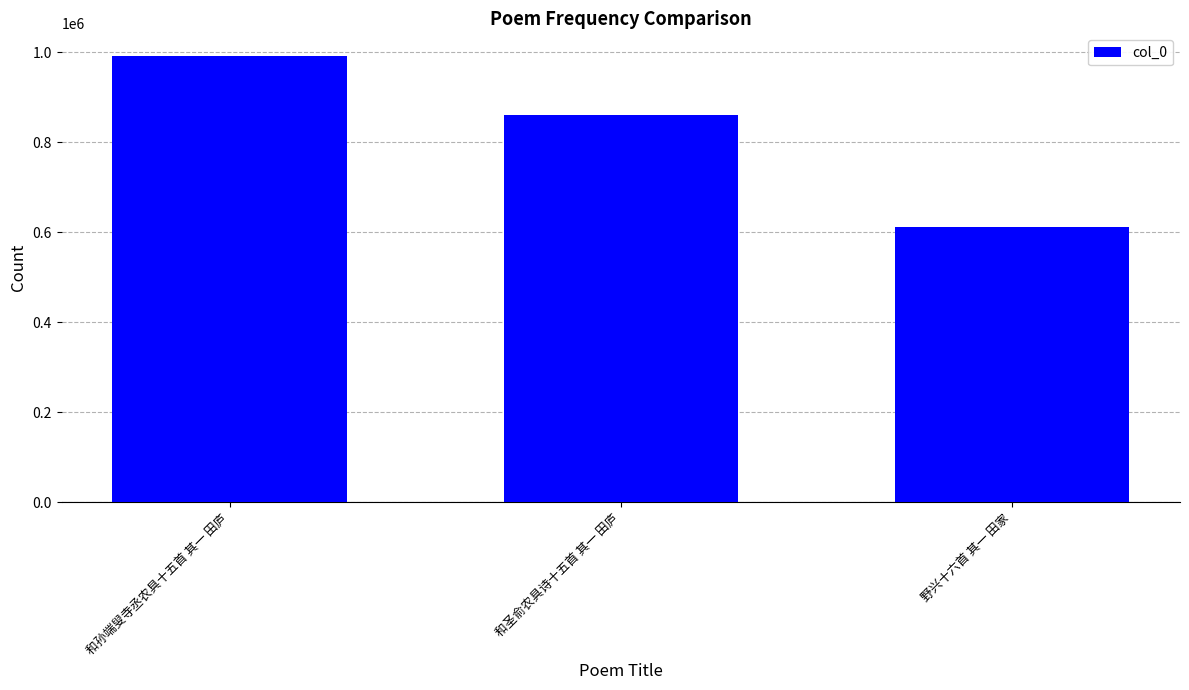

Count the number of data series in this chart.

1